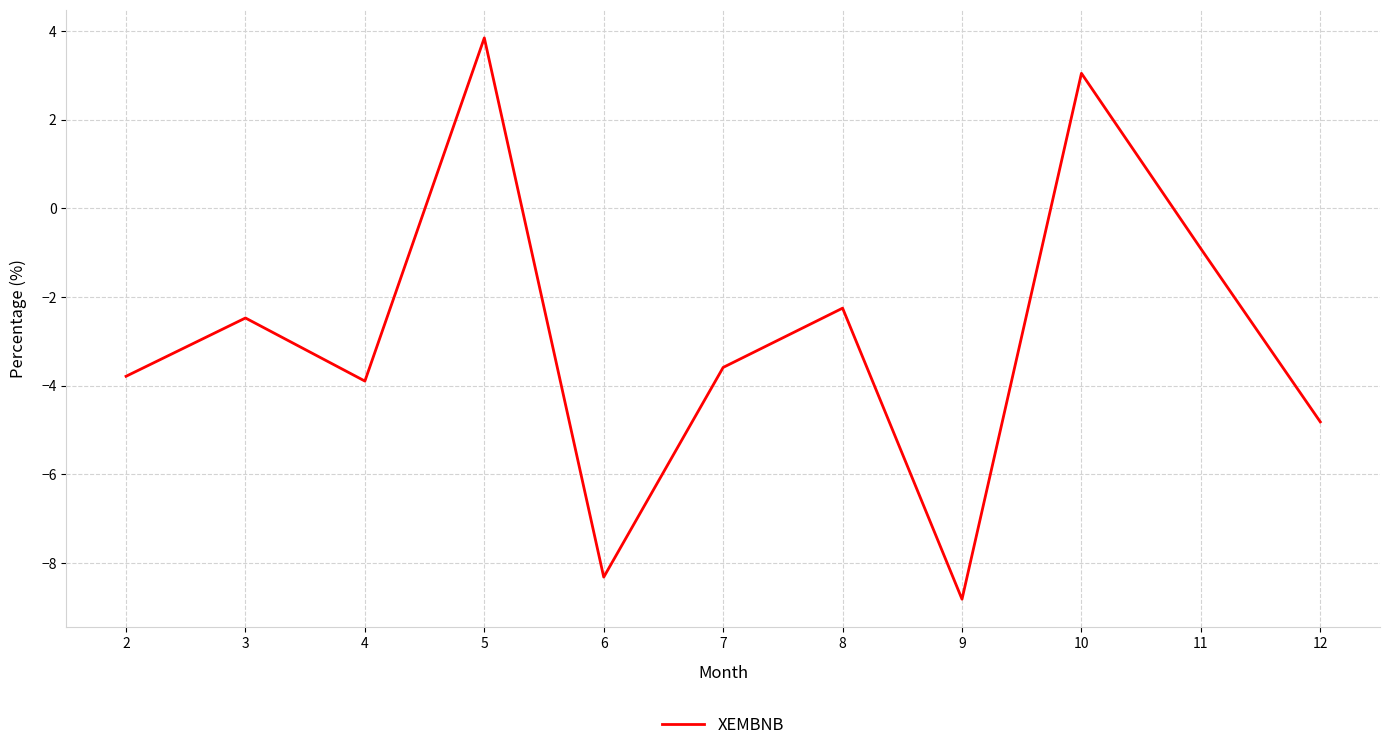

The chart shows a value of -3.8 at 2. True or false?

True